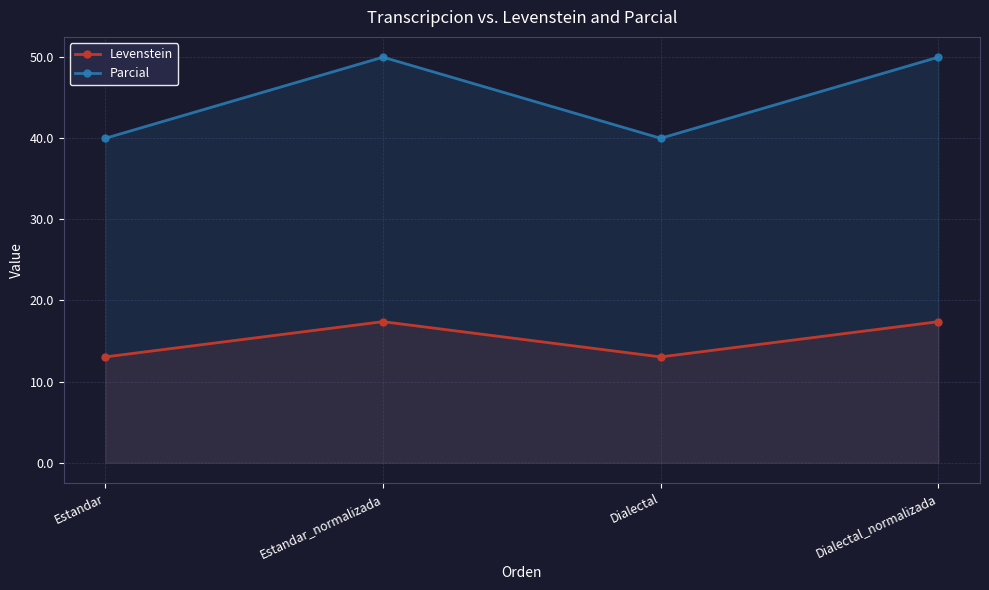

At which category does Levenstein reach its first local valley?

Dialectal